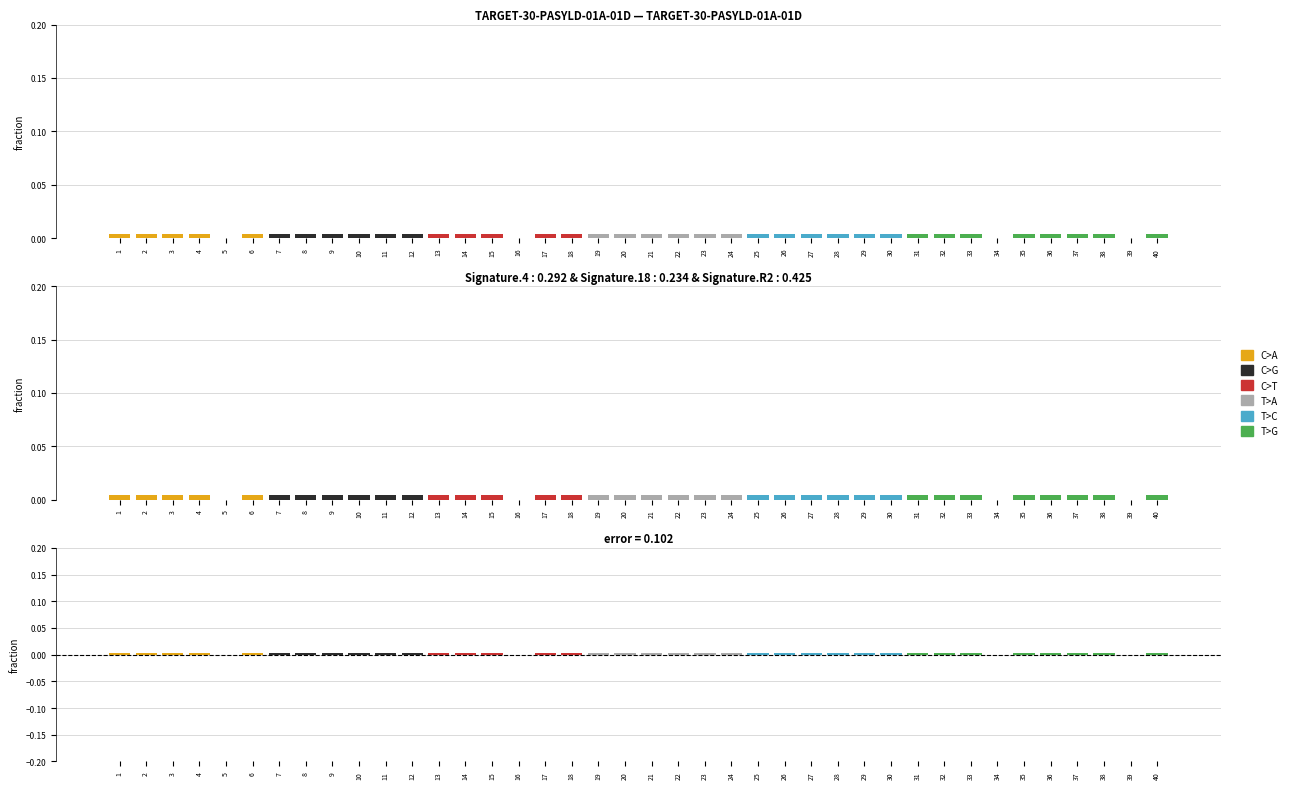

Is it true that T>A equals -0.0 at 6?

True